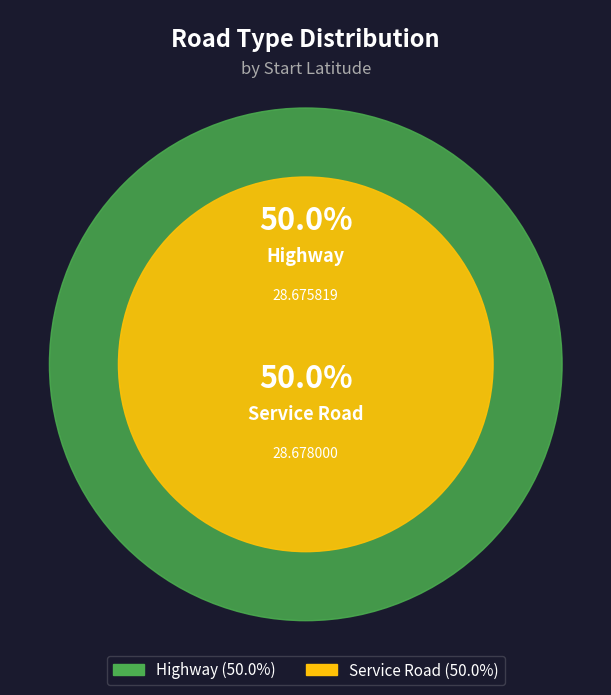

How many segments does this pie chart have?

2